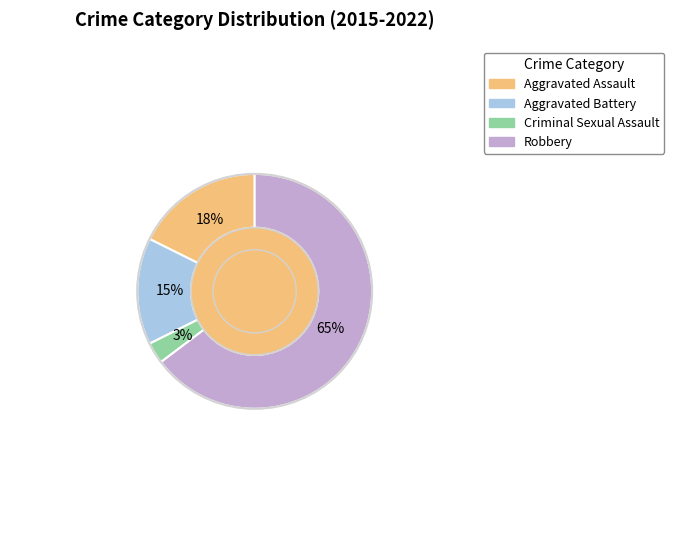

To the nearest percent, what is the combined percentage of Robbery and Aggravated Battery?

79%